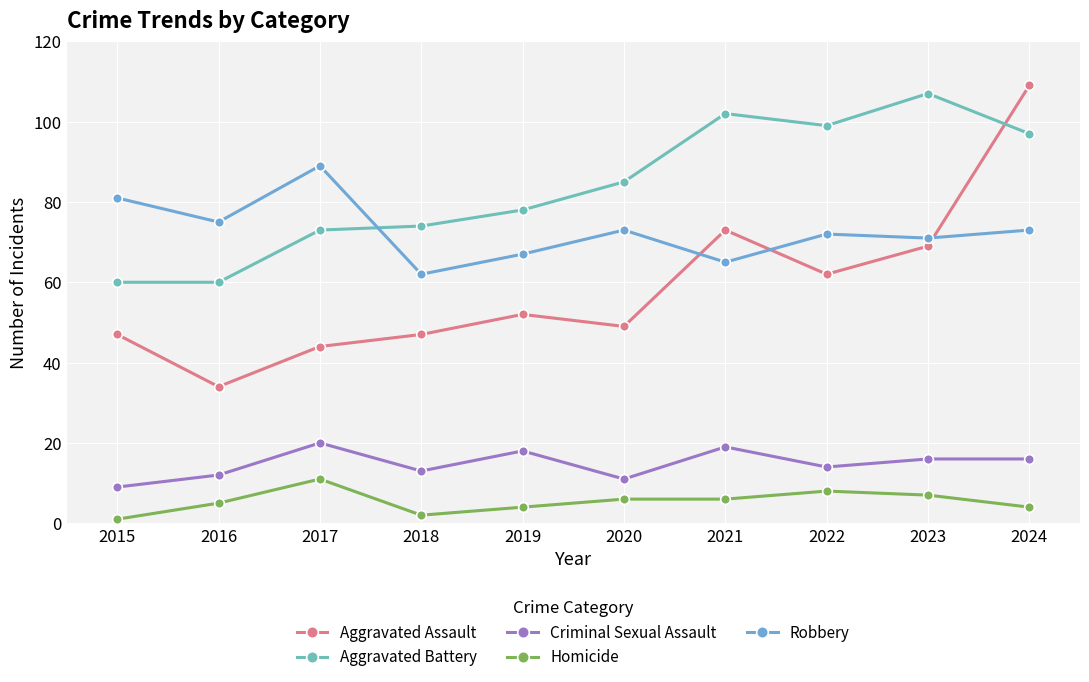

What are all the series names shown in the legend?

Aggravated Assault, Aggravated Battery, Criminal Sexual Assault, Homicide, Robbery